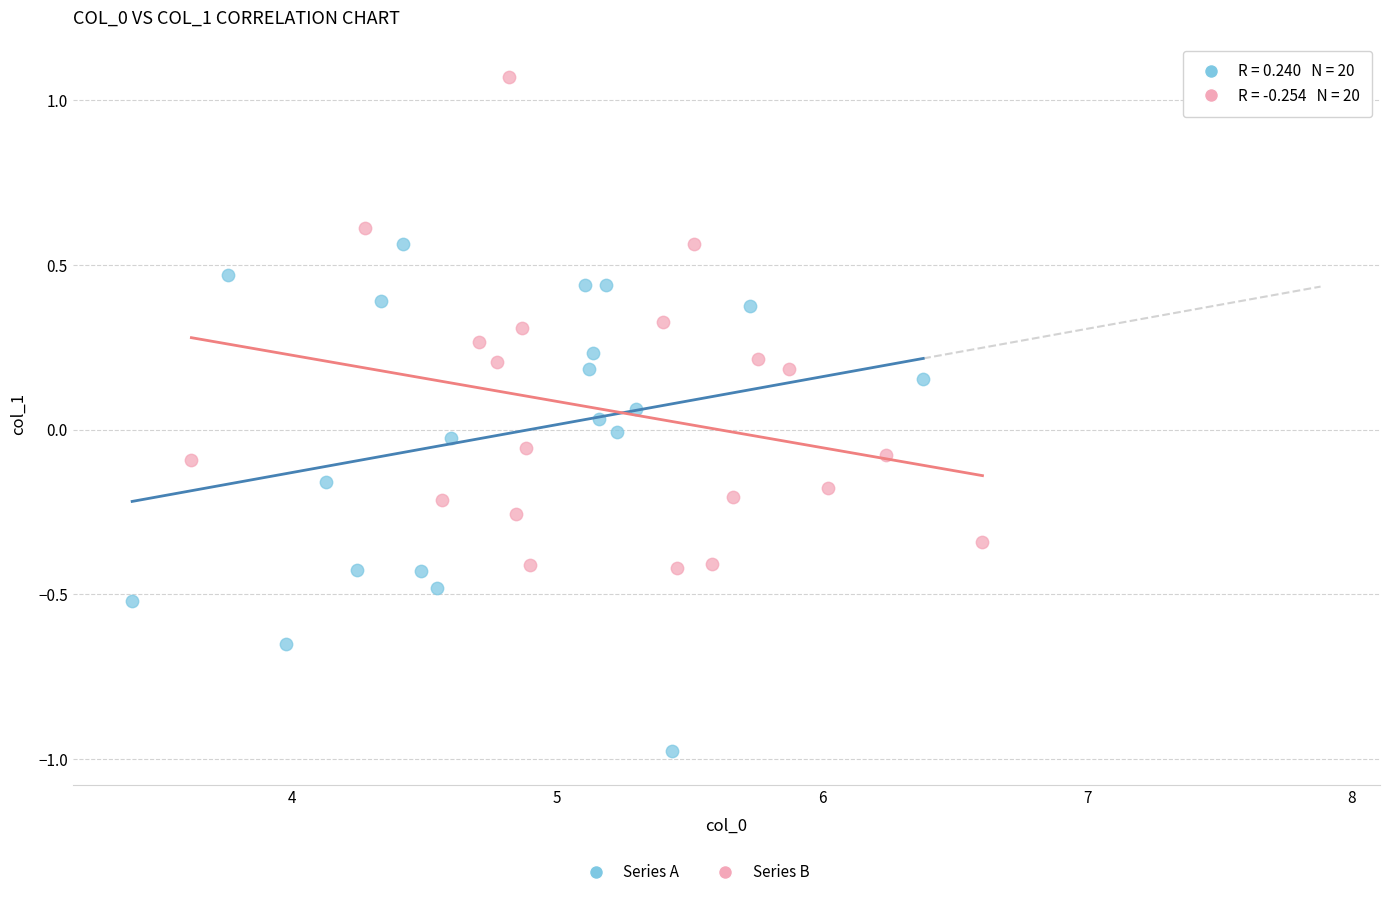

Which series contains the highest Y value?

Series B